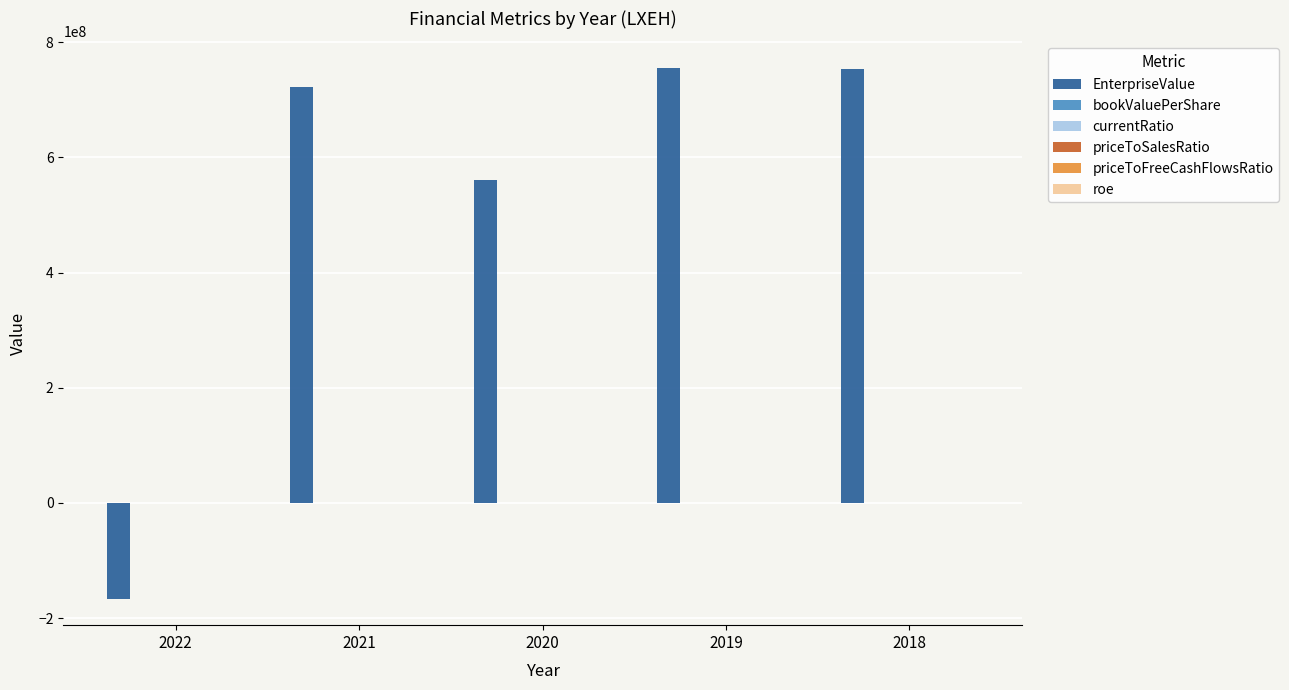

Which series has the largest total across all categories?

EnterpriseValue